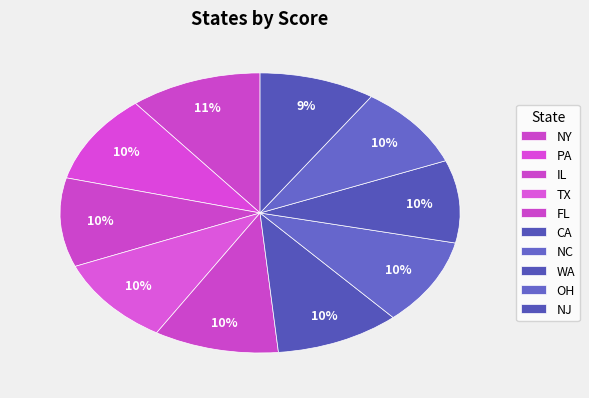

Count the number of slices in the pie.

10